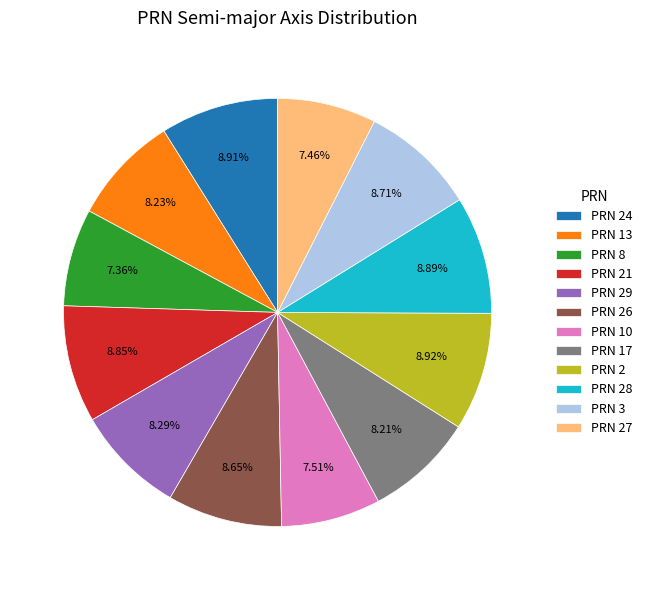

Does any single category account for the majority?

No